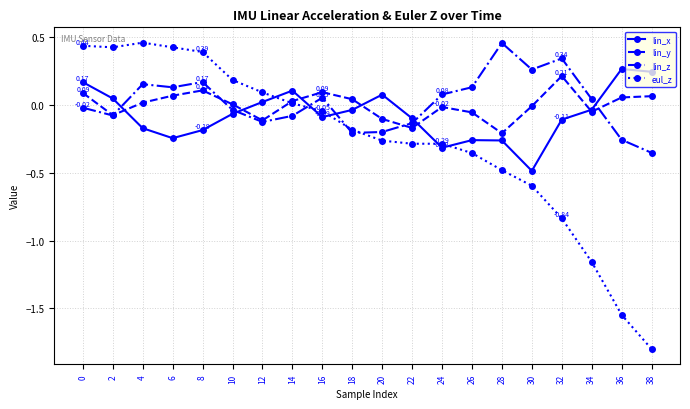

True or false: eul_z has a value of 0.1 at 12.

True